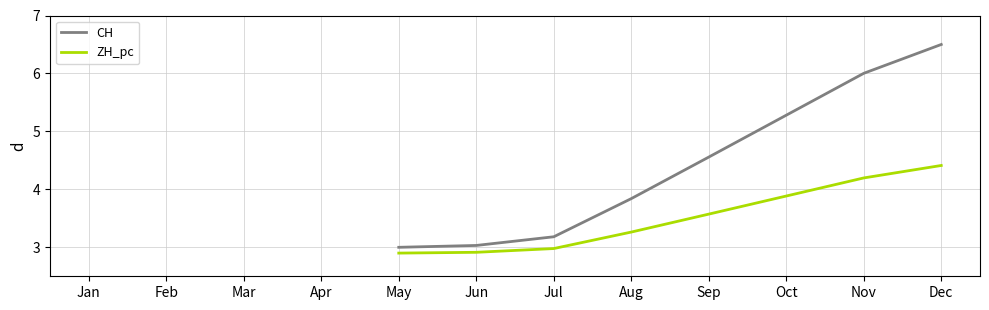

At how many categories does at least one series exceed 5?

3